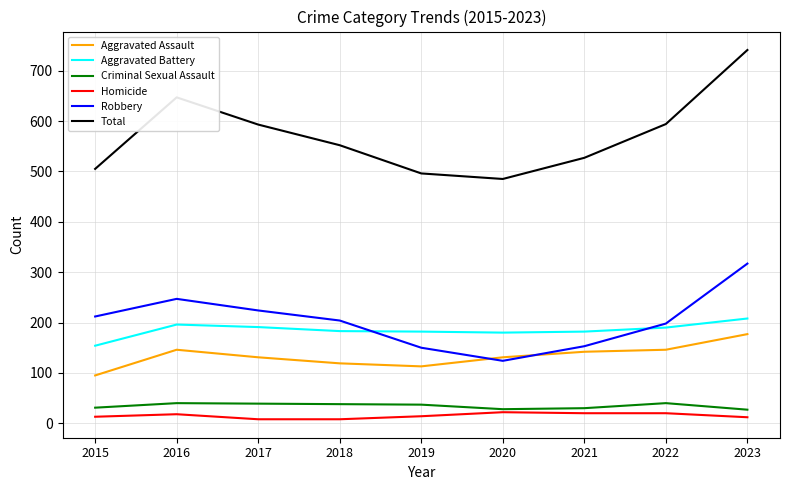

What are all the series names shown in the legend?

Aggravated Assault, Aggravated Battery, Criminal Sexual Assault, Homicide, Robbery, Total